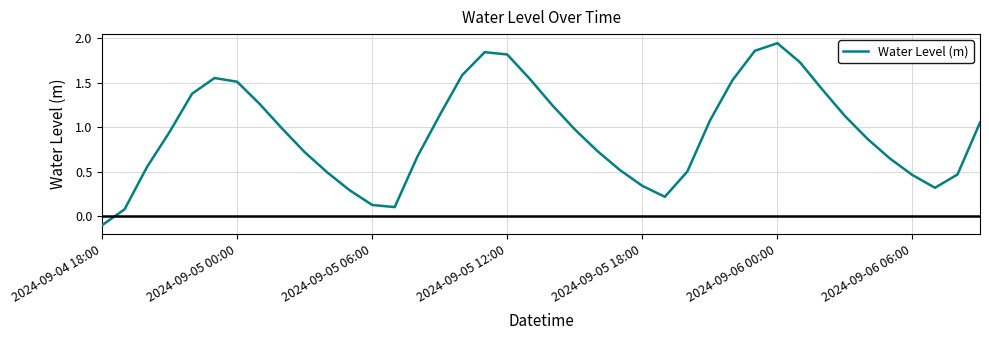

The value at 2024-09-06 06:00 is 0.6. True or false?

False